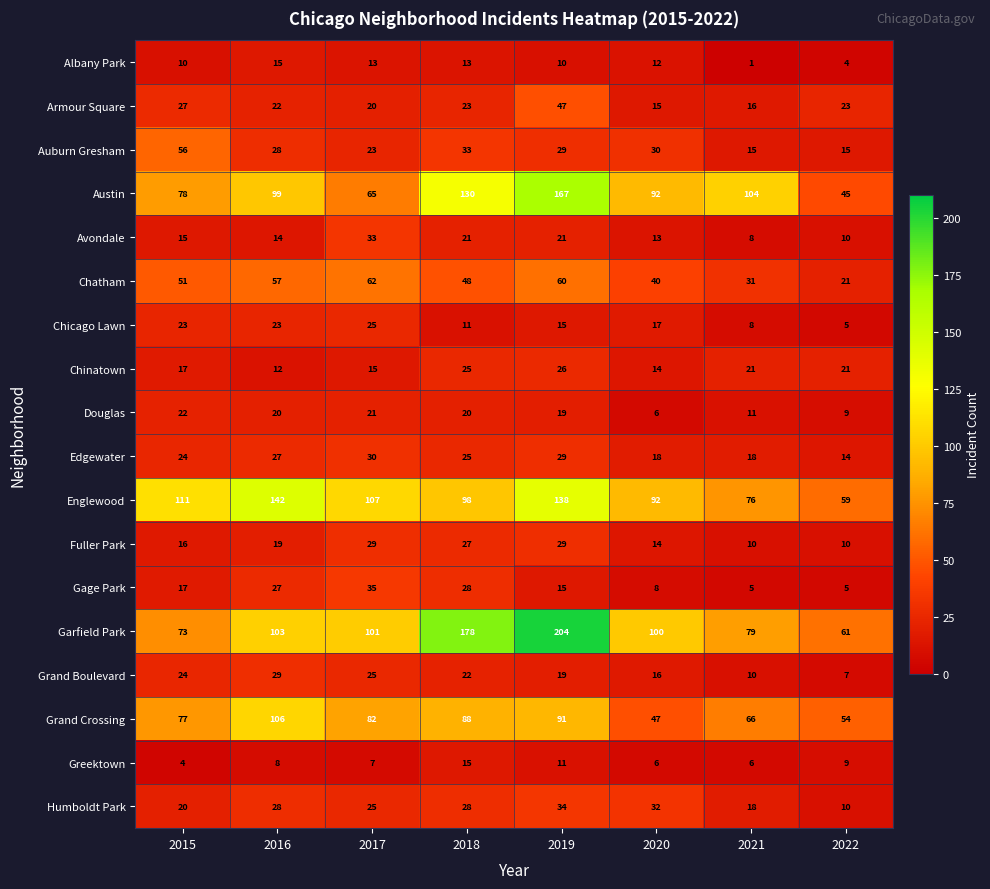

What is the highest value of the Albany Park series?

15